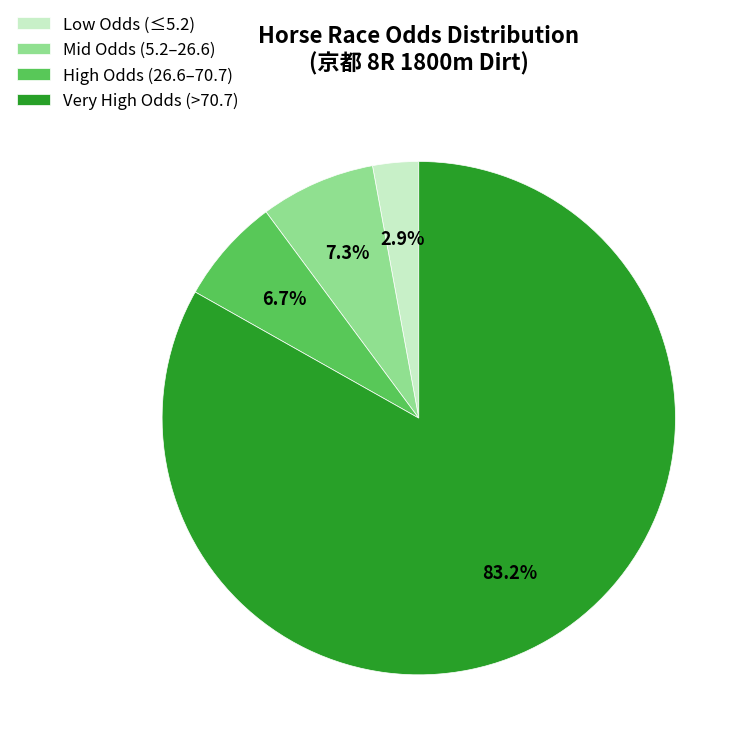

What is the smallest slice in the pie chart?

Low Odds (≤5.2)